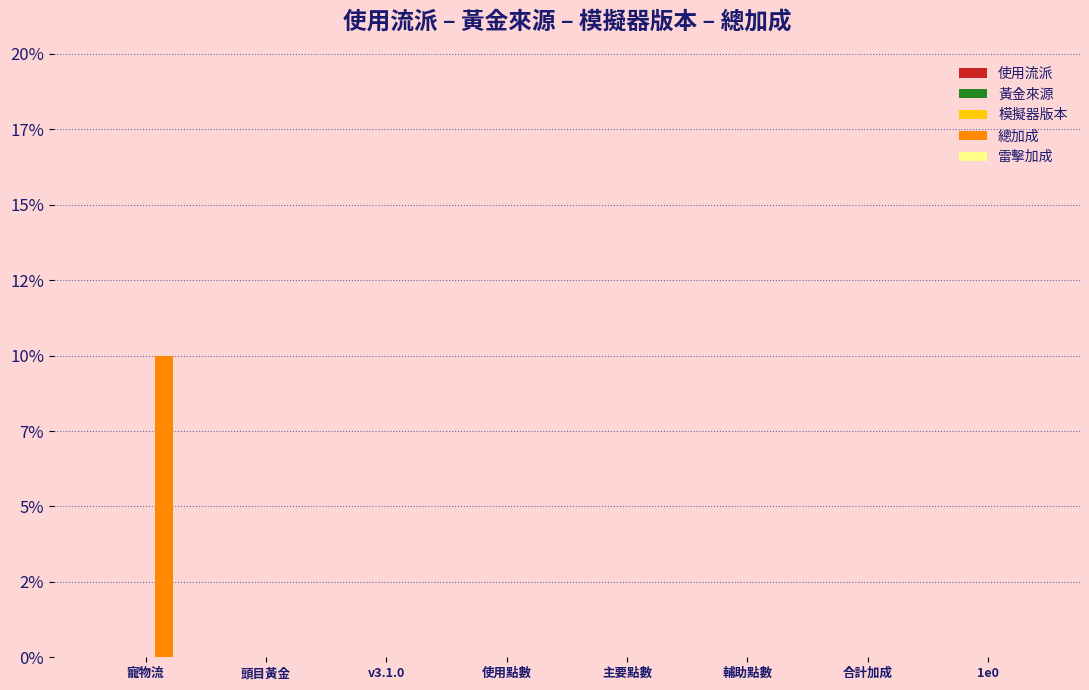

What position from the right is 寵物流?

8